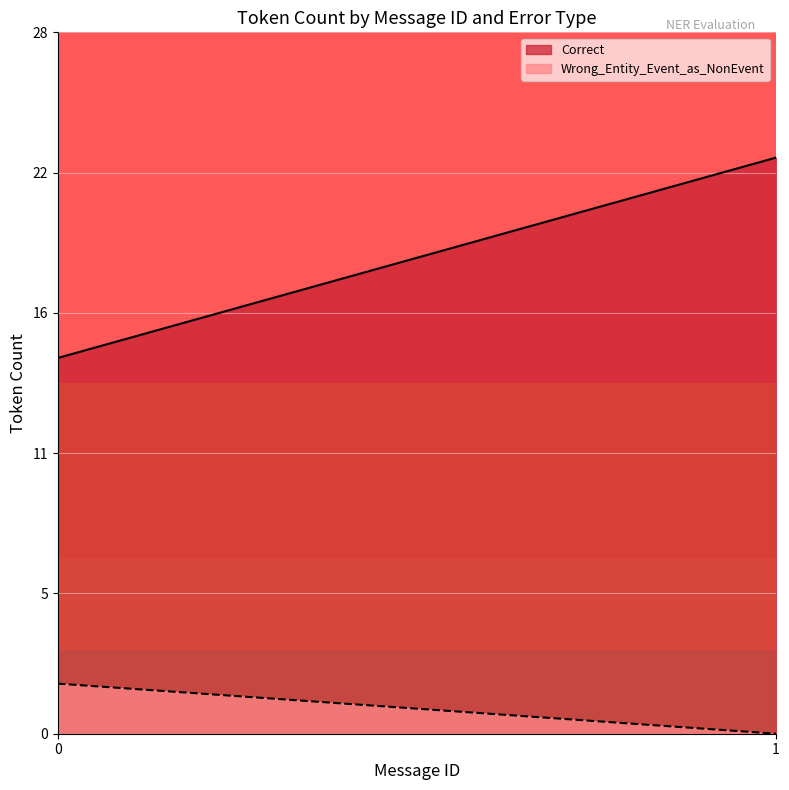

True or false: Correct and Wrong_Entity_Event_as_NonEvent intersect in this chart.

False